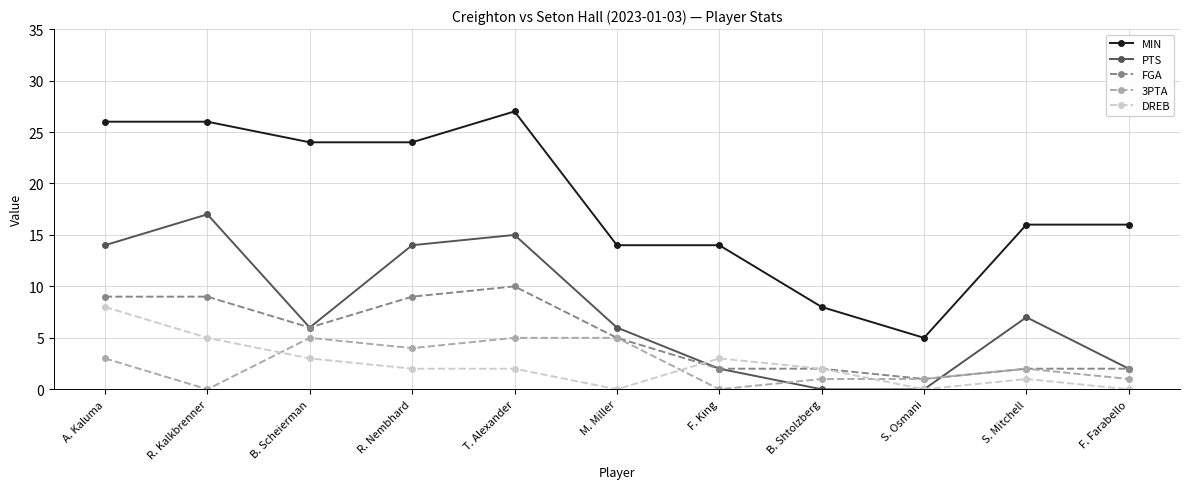

Is it true that MIN equals 26 at R. Kalkbrenner?

True